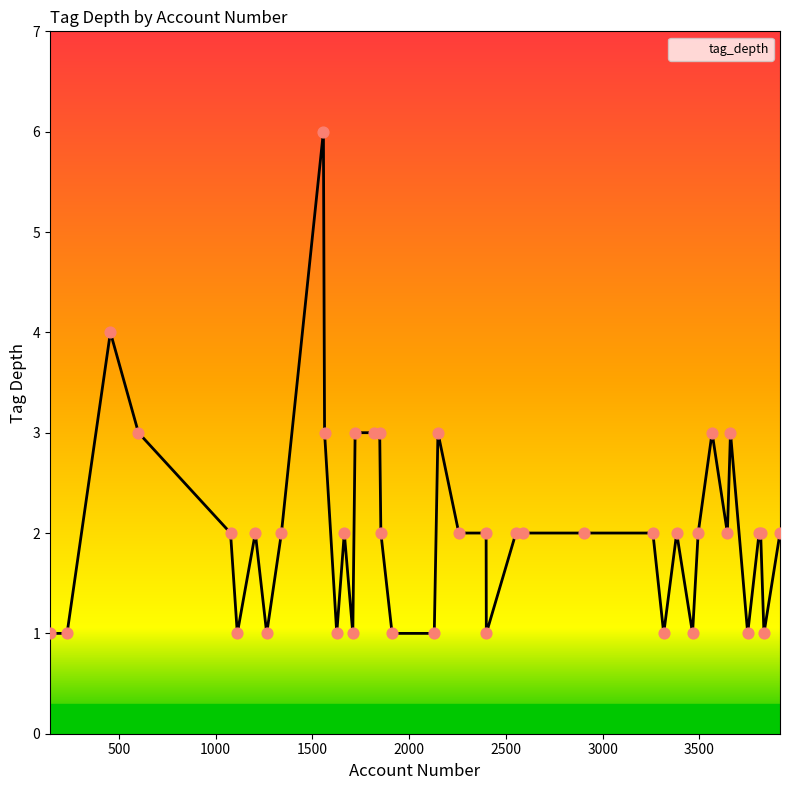

What is the difference between the maximum and minimum values?

5